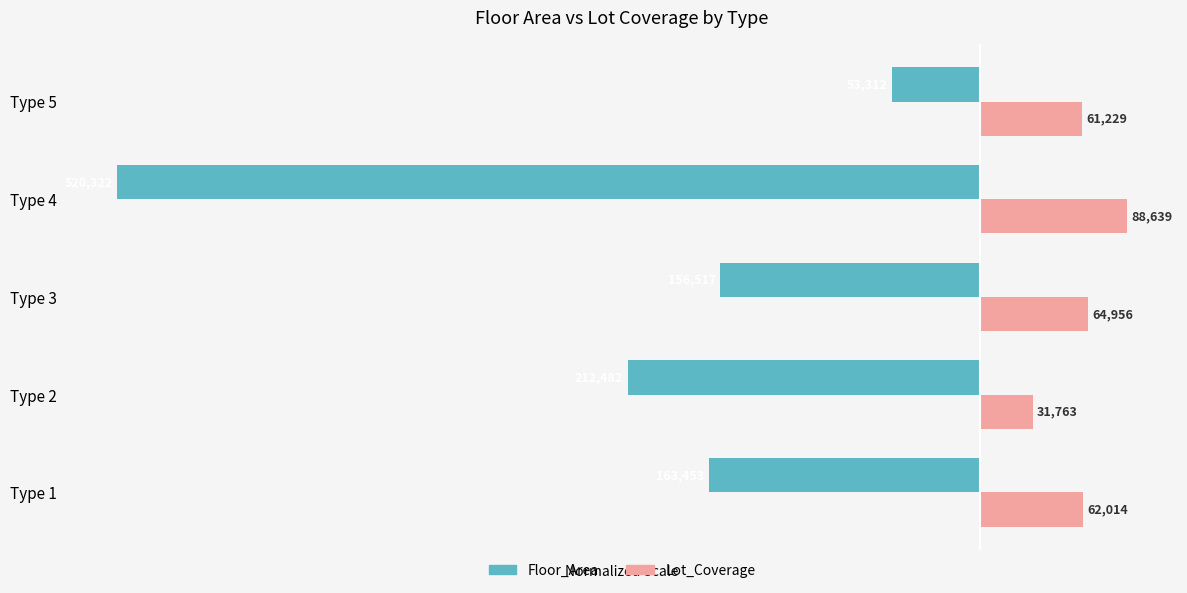

What are all the series names shown in the legend?

Floor_Area, Lot_Coverage